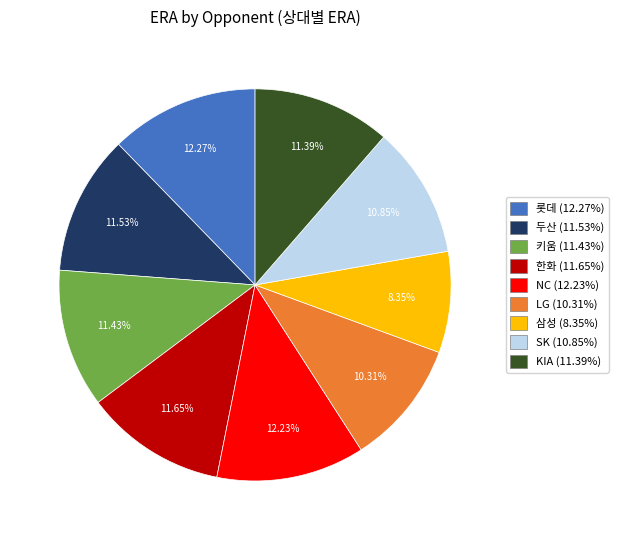

What is the smallest slice in the pie chart?

삼성